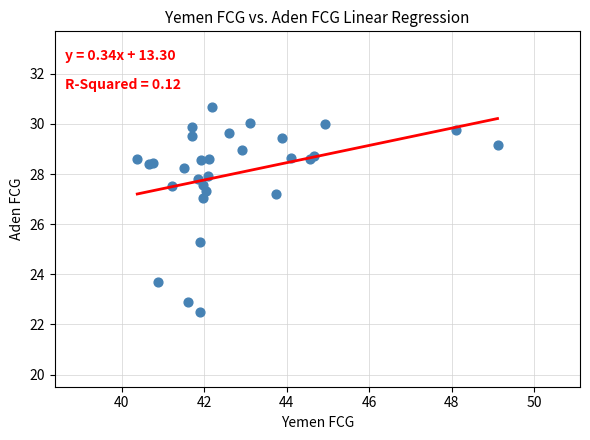

What Y value in the scatter plot is closest to 26?

25.3